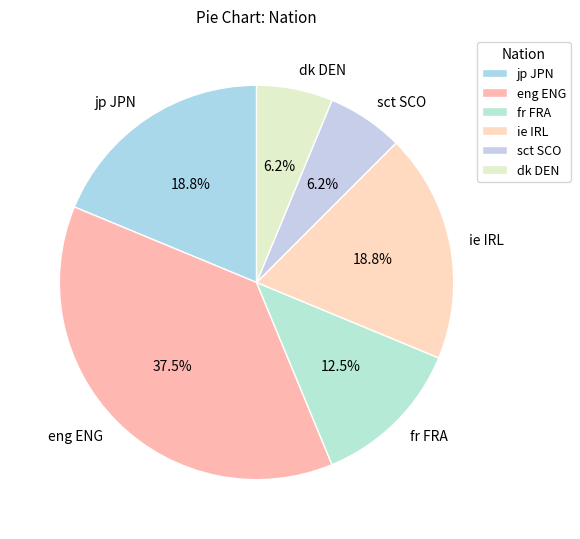

How many segments does this pie chart have?

6